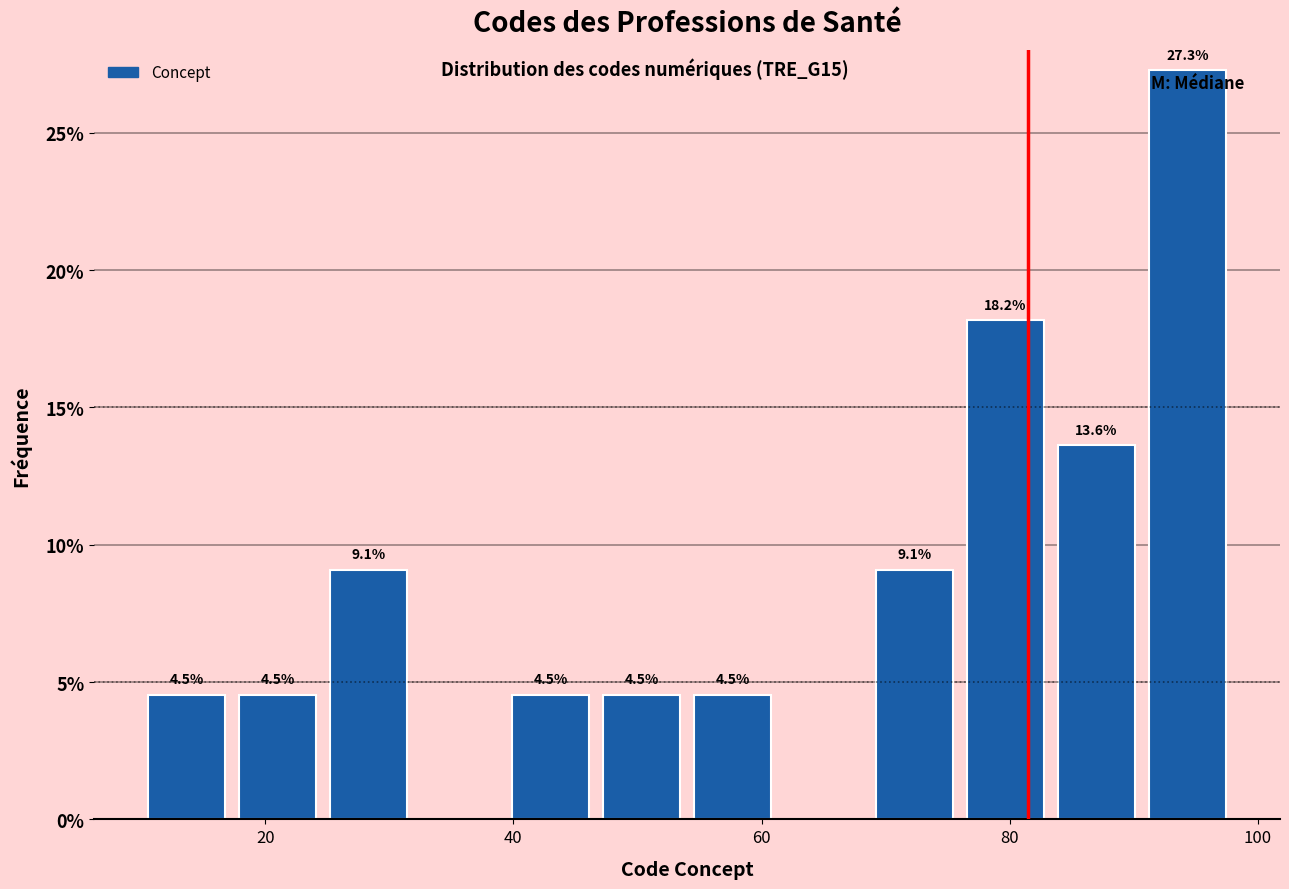

Around what value on the x-axis is the tallest bar? Give the approximate position of its centre, as read against the axis.

94